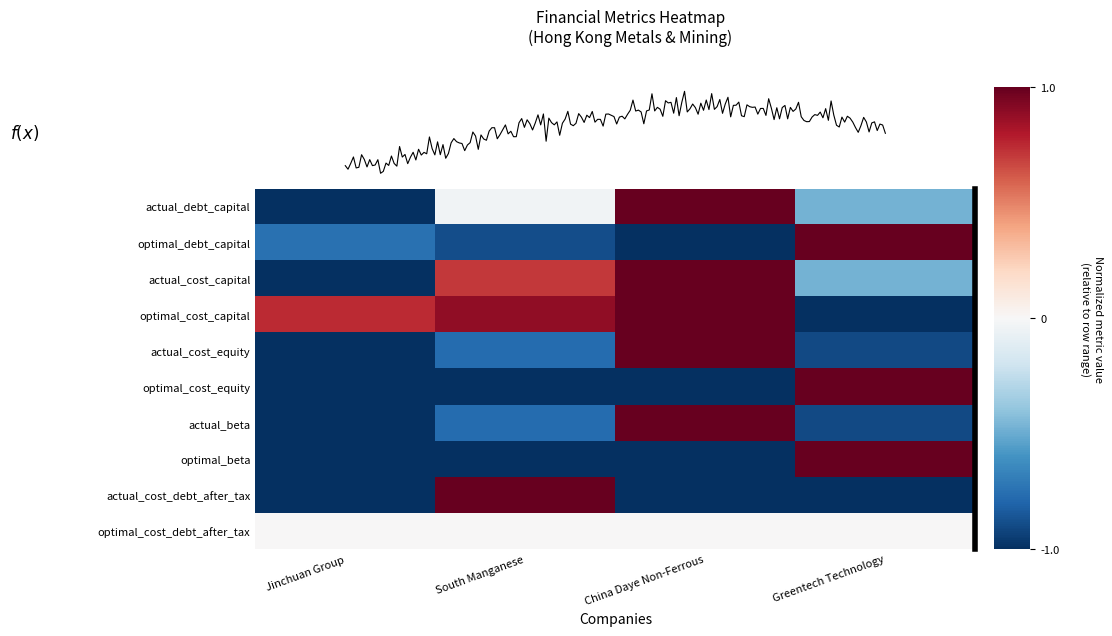

Between China Daye Non-Ferrous and South Manganese, which is larger?

China Daye Non-Ferrous